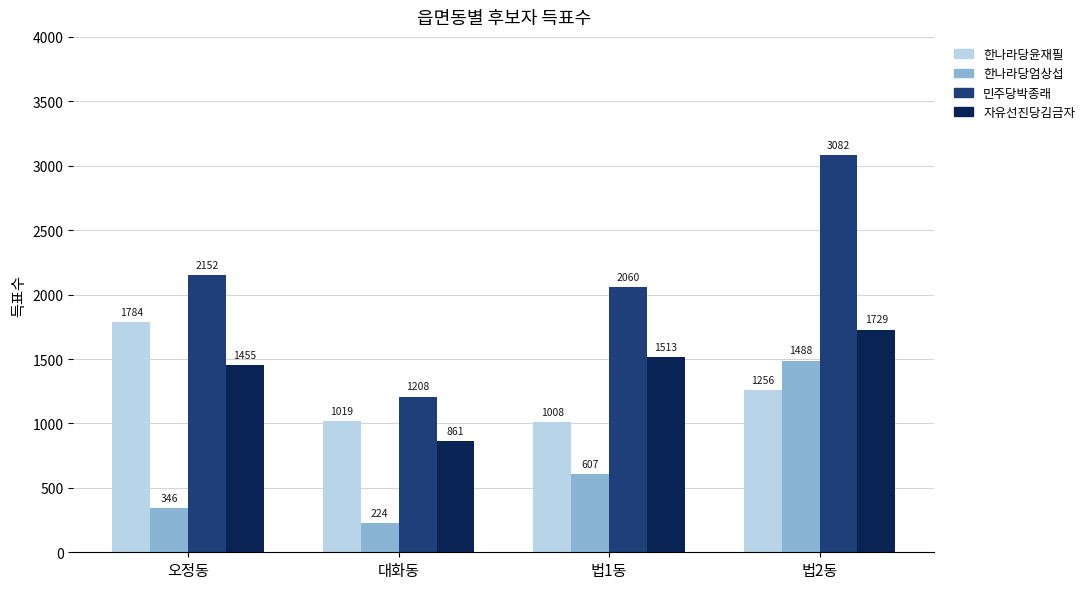

How many bars are there in each group?

4